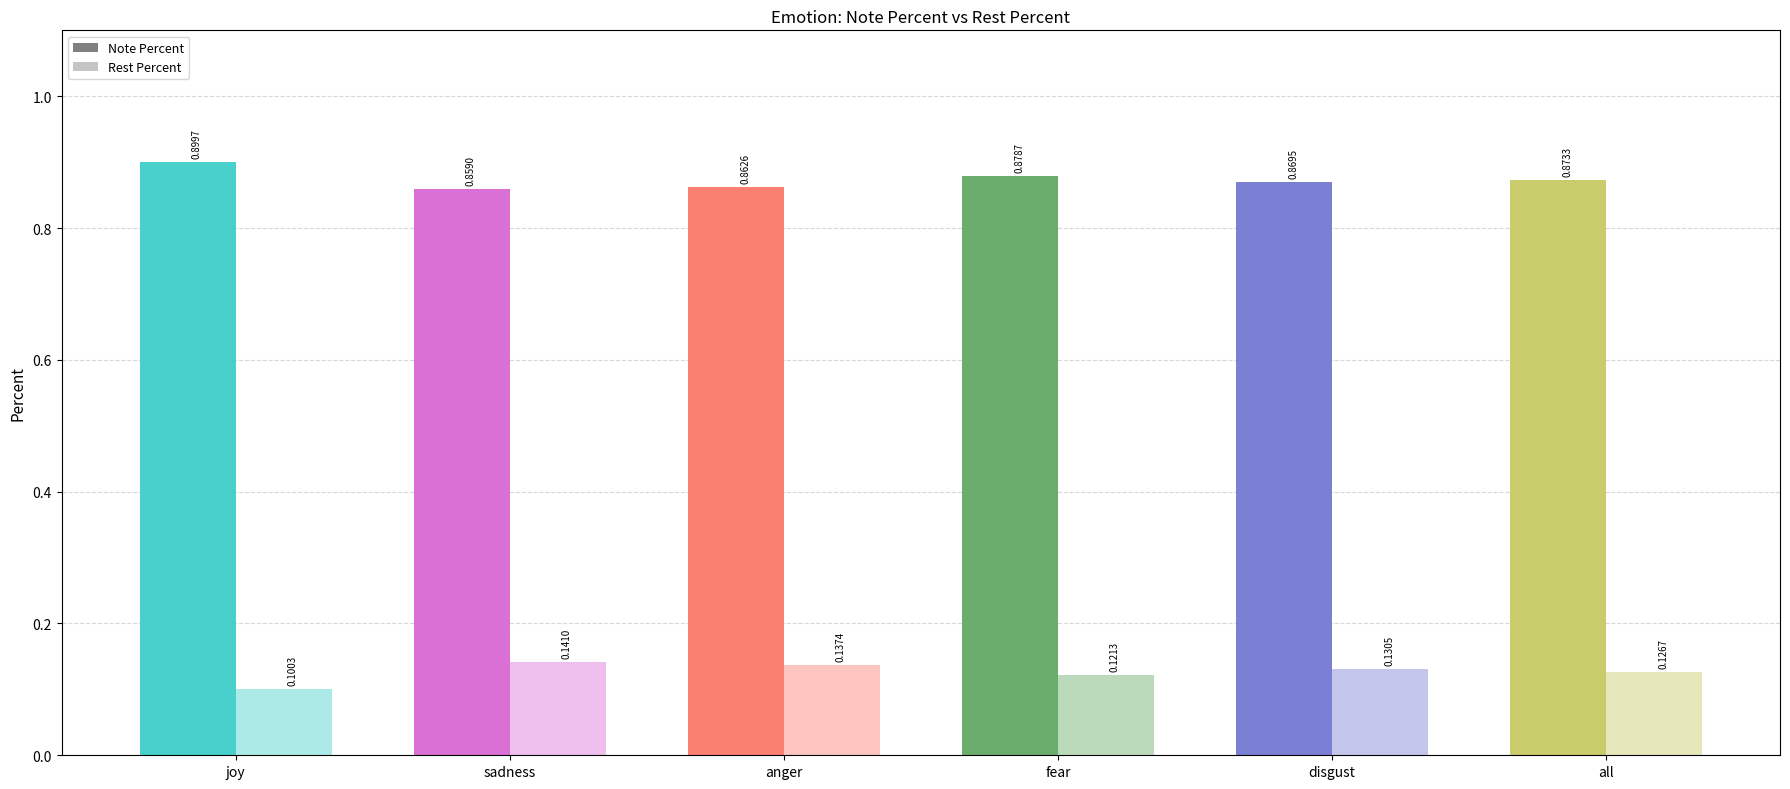

How many bars are there in total?

12